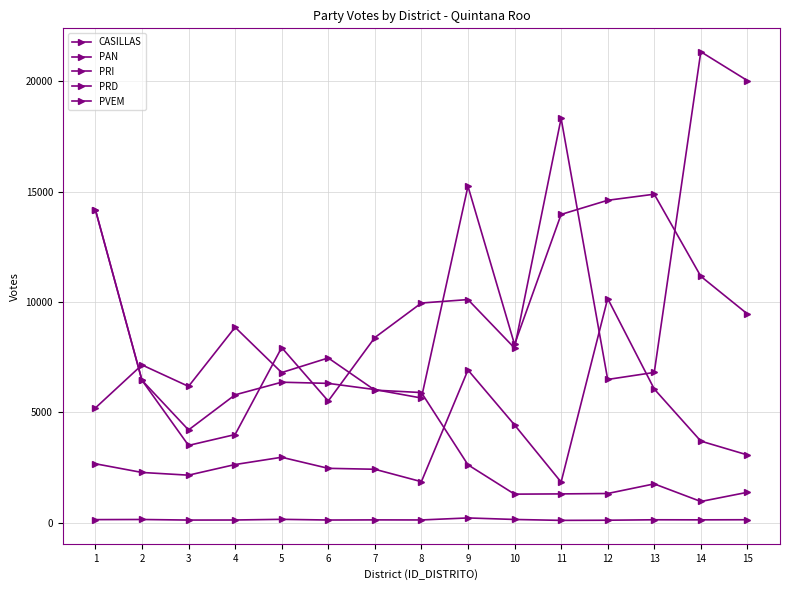

What is the difference between the maximum and minimum values in the PVEM series?

7899